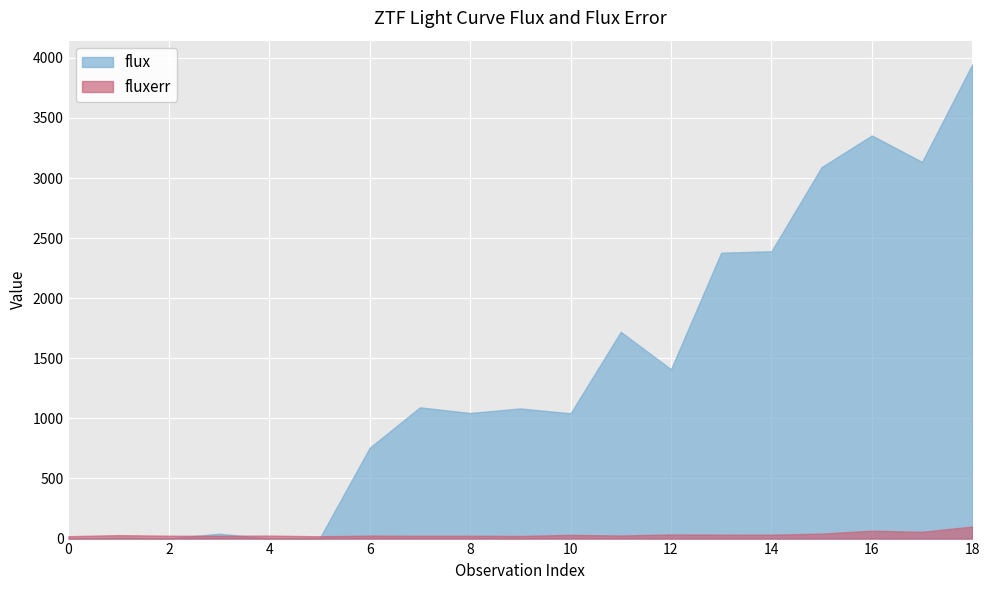

Between which two adjacent categories do flux and fluxerr first intersect?

2 and 3